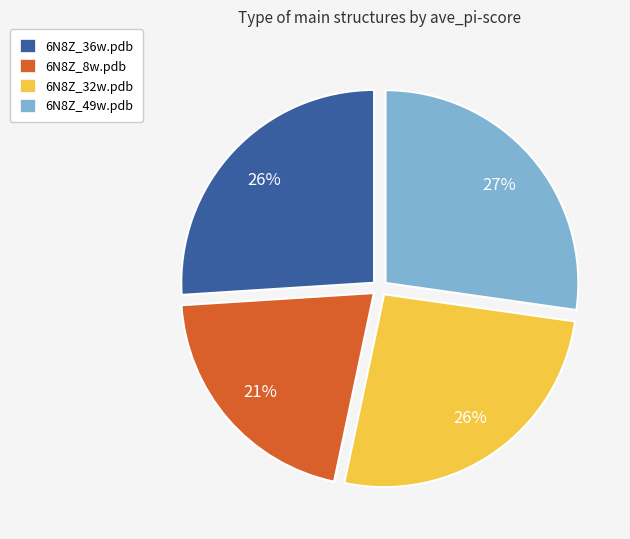

To the nearest percent, what portion does 6N8Z_32w.pdb represent?

26%